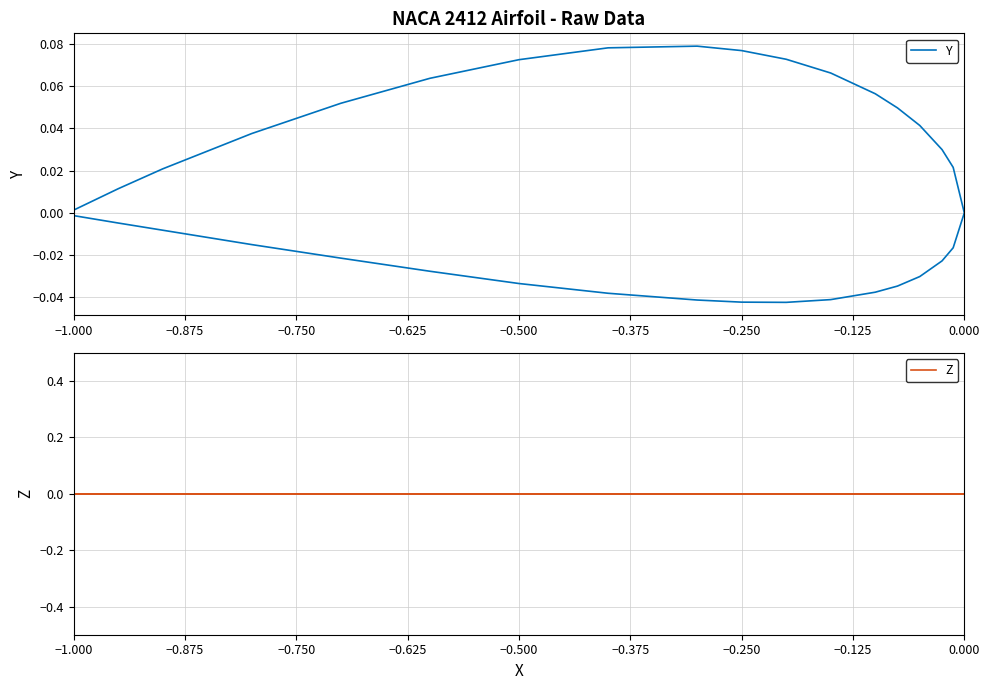

At which label does Y first exceed 0?

−1.000